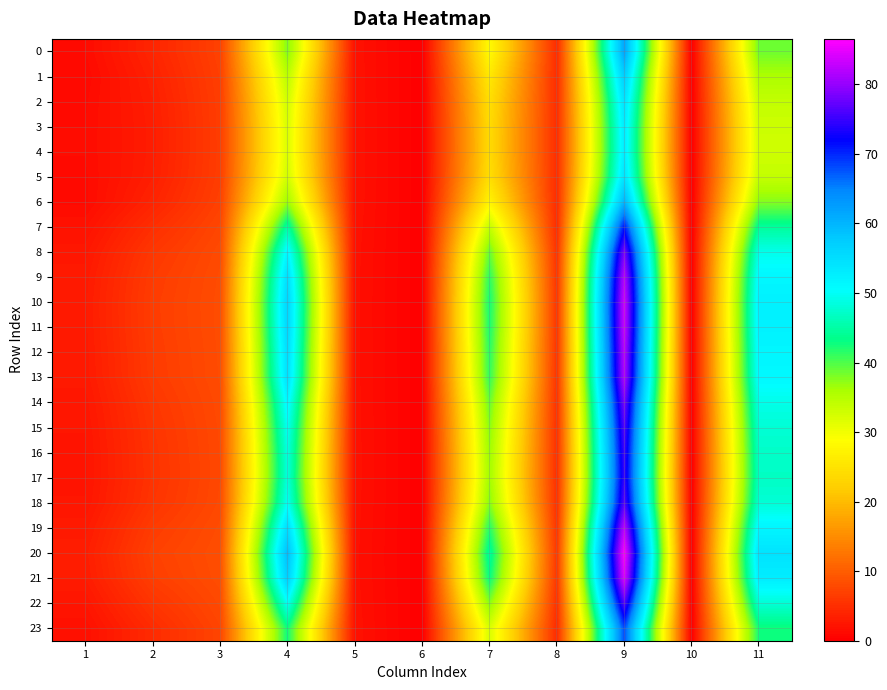

Reading left to right, list all the values displayed in this chart.

0: 1=1.3	2=4.1	3=7.0	4=37.8	5=2.0	6=0.0	7=28.4	8=4.6	9=61.8	10=0.0	11=38.6
1: 1=1.1	2=3.6	3=6.8	4=34.6	5=2.0	6=0.0	7=25.8	8=4.8	9=57.3	10=0.0	11=35.8
2: 1=1.3	2=3.3	3=6.7	4=32.8	5=2.0	6=0.0	7=24.4	8=4.8	9=54.4	10=0.0	11=33.9
3: 1=1.4	2=3.2	3=6.6	4=32.2	5=2.0	6=0.0	7=24.0	8=4.9	9=53.1	10=0.0	11=33.2
4: 1=1.4	2=3.2	3=6.6	4=32.0	5=2.0	6=0.0	7=23.9	8=4.9	9=52.9	10=0.0	11=33.0
5: 1=1.3	2=3.3	3=6.7	4=32.8	5=2.0	6=0.0	7=24.4	8=4.9	9=54.3	10=0.0	11=33.9
6: 1=1.3	2=3.9	3=7.0	4=36.7	5=2.0	6=0.0	7=27.5	8=4.7	9=60.3	10=0.0	11=37.6
7: 1=2.0	2=5.0	3=7.6	4=45.1	5=1.9	6=0.0	7=33.9	8=4.8	9=71.1	10=0.0	11=44.5
8: 1=2.6	2=6.0	3=8.0	4=51.8	5=1.9	6=0.0	7=39.0	8=5.4	9=78.8	10=0.0	11=49.3
9: 1=2.9	2=6.4	3=8.2	4=55.1	5=1.8	6=0.0	7=41.5	8=5.7	9=82.3	10=0.0	11=51.5
10: 1=3.0	2=6.6	3=8.3	4=56.4	5=1.8	6=0.0	7=42.5	8=5.8	9=83.6	10=0.0	11=52.3
11: 1=3.0	2=6.5	3=8.3	4=56.1	5=1.8	6=0.0	7=42.3	8=5.8	9=83.3	10=0.0	11=52.2
12: 1=2.9	2=6.4	3=8.2	4=55.2	5=1.8	6=0.0	7=41.6	8=5.7	9=82.4	10=0.0	11=51.6
13: 1=2.8	2=6.3	3=8.2	4=54.6	5=1.8	6=0.0	7=41.2	8=5.6	9=81.8	10=0.0	11=51.2
14: 1=2.5	2=5.9	3=8.0	4=51.6	5=1.9	6=0.0	7=38.9	8=5.4	9=78.5	10=0.0	11=49.2
15: 1=2.4	2=5.7	3=7.9	4=49.8	5=1.9	6=0.0	7=37.5	8=5.2	9=76.6	10=0.0	11=47.9
16: 1=2.3	2=5.5	3=7.8	4=48.8	5=1.9	6=0.0	7=36.7	8=5.1	9=75.4	10=0.0	11=47.2
17: 1=2.3	2=5.5	3=7.8	4=48.4	5=1.9	6=0.0	7=36.5	8=5.1	9=75.0	10=0.0	11=46.9
18: 1=2.4	2=5.7	3=7.9	4=50.0	5=1.9	6=0.0	7=37.7	8=5.3	9=76.8	10=0.0	11=48.0
19: 1=2.9	2=6.5	3=8.2	4=55.4	5=1.8	6=0.0	7=41.8	8=5.7	9=82.6	10=0.0	11=51.7
20: 1=3.2	2=7.0	3=8.4	4=59.3	5=1.8	6=0.0	7=44.7	8=6.0	9=86.5	10=0.0	11=54.2
21: 1=3.1	2=6.7	3=8.3	4=57.2	5=1.8	6=0.0	7=43.1	8=5.9	9=84.5	10=0.0	11=52.9
22: 1=2.4	2=5.7	3=7.9	4=49.9	5=1.9	6=0.0	7=37.6	8=5.2	9=76.7	10=0.0	11=48.0
23: 1=1.8	2=4.7	3=7.4	4=42.8	5=1.9	6=0.0	7=32.2	8=4.6	9=68.2	10=0.0	11=42.7